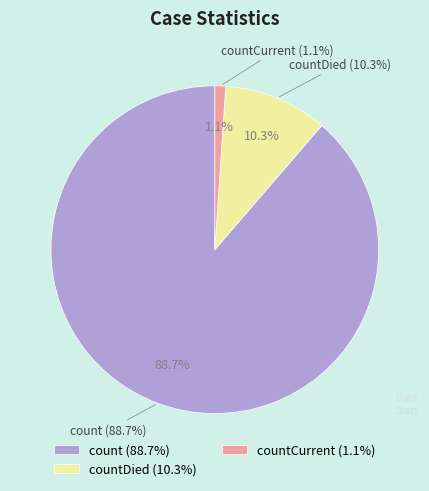

To the nearest percent, what is the combined percentage of countDied and countCurrent?

11%